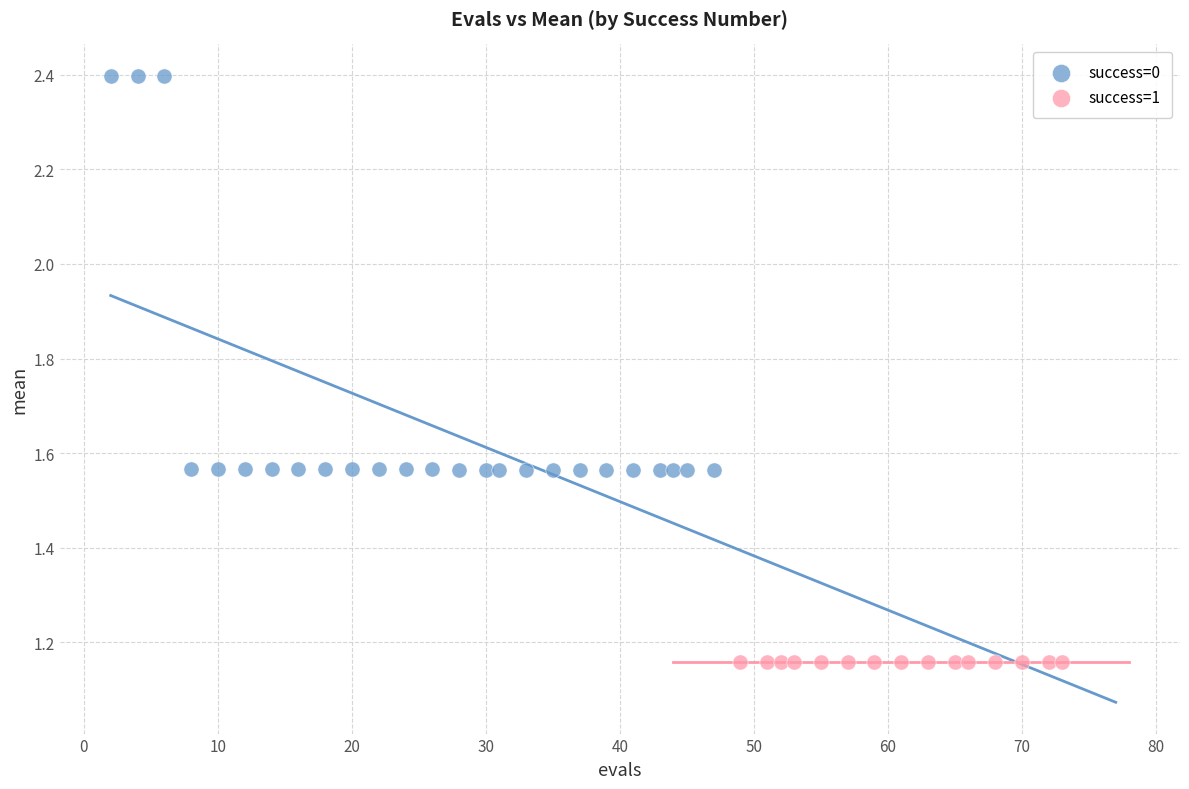

Which series reaches the minimum Y coordinate?

success=1